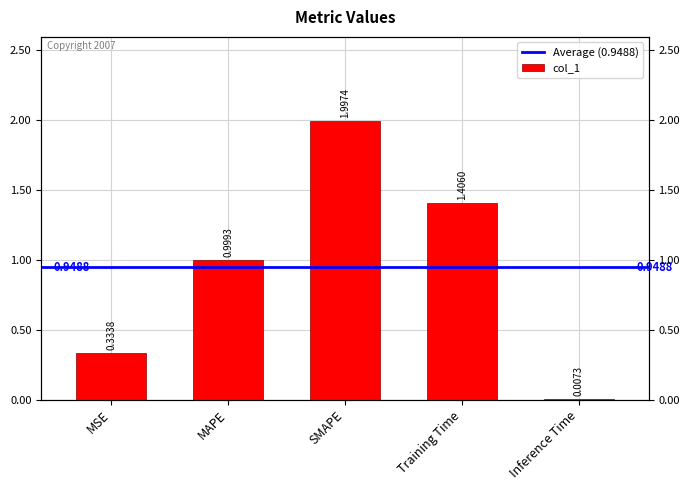

What is the difference between the maximum and minimum values?

2.0